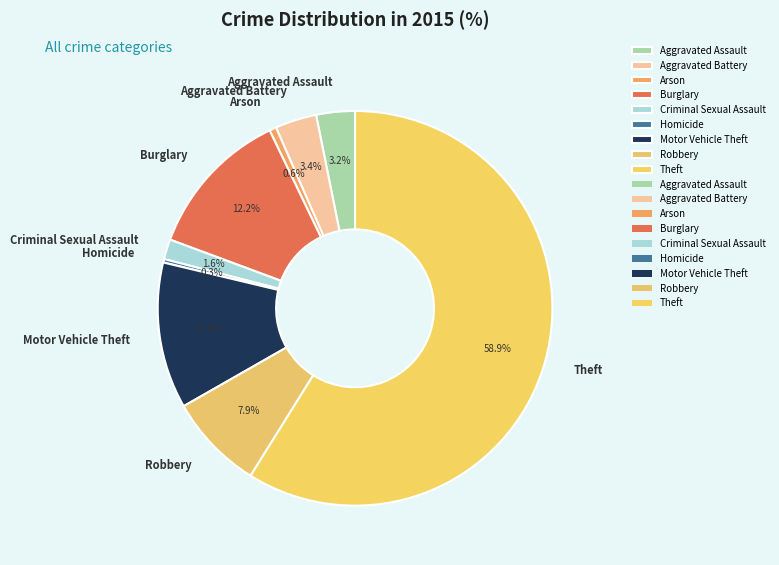

Which slice represents more than half of the pie?

Theft